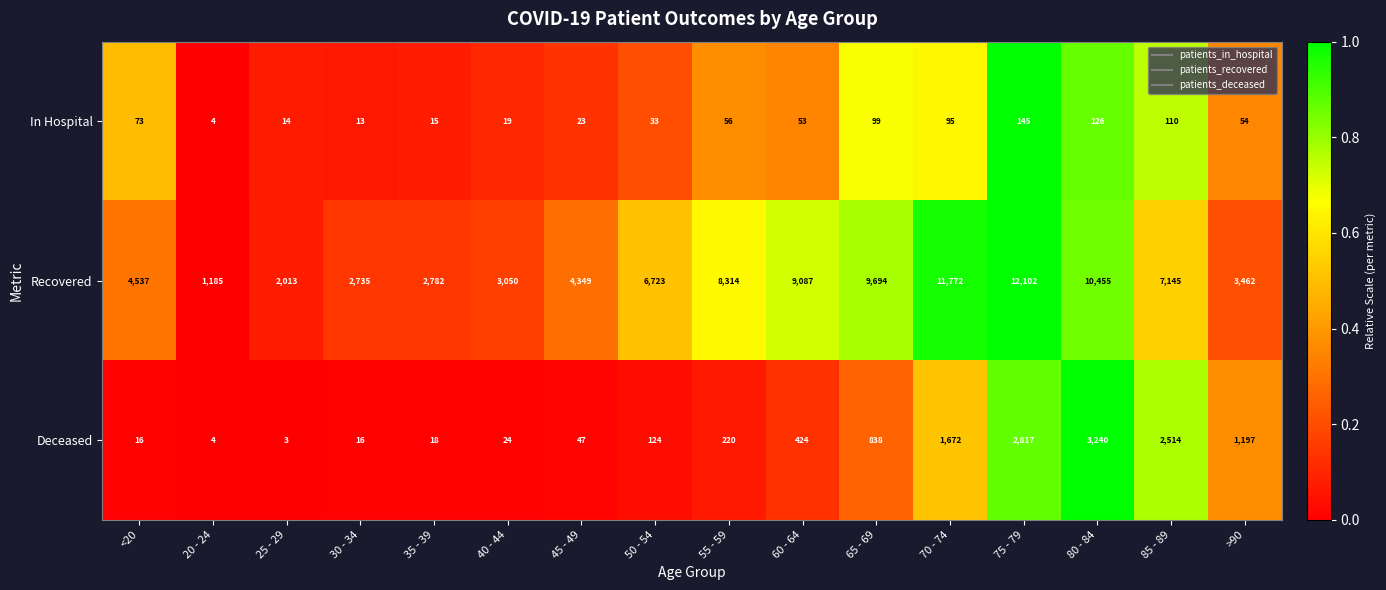

What is the sum of the Recovered values at 45 - 49 and 20 - 24?

5534